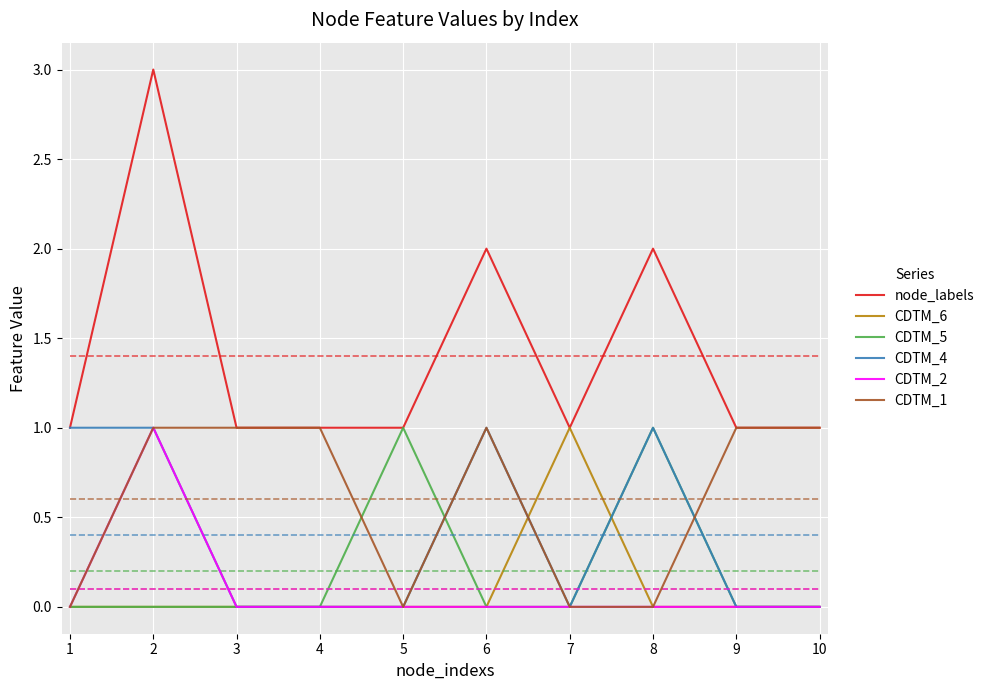

What is the difference between the highest and lowest values at 8?

2